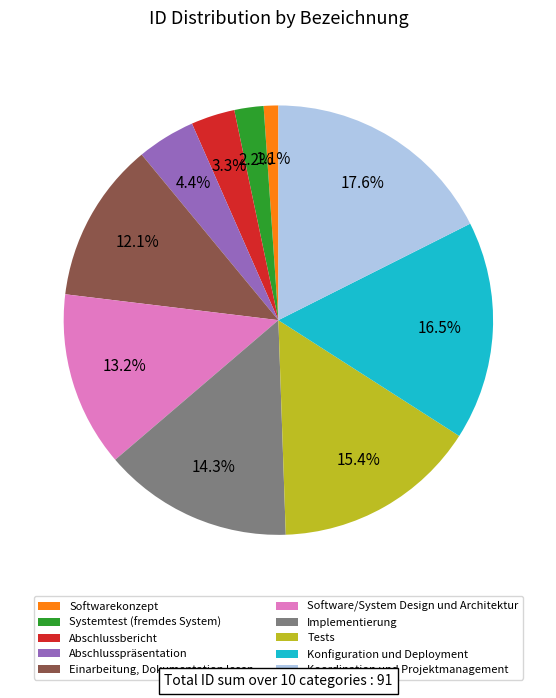

Rank the categories by value from highest to lowest.

Koordination und Projektmanagement, Konfiguration und Deployment, Tests, Implementierung, Software/System Design und Architektur, Einarbeitung, Dokumentation lesen, Abschlusspräsentation, Abschlussbericht, Systemtest (fremdes System), Softwarekonzept